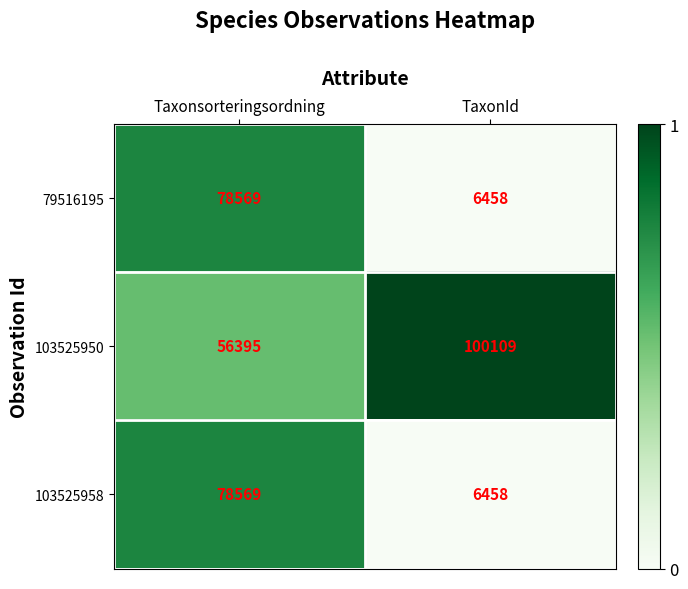

What is the difference between the highest and lowest values at TaxonId?

93651